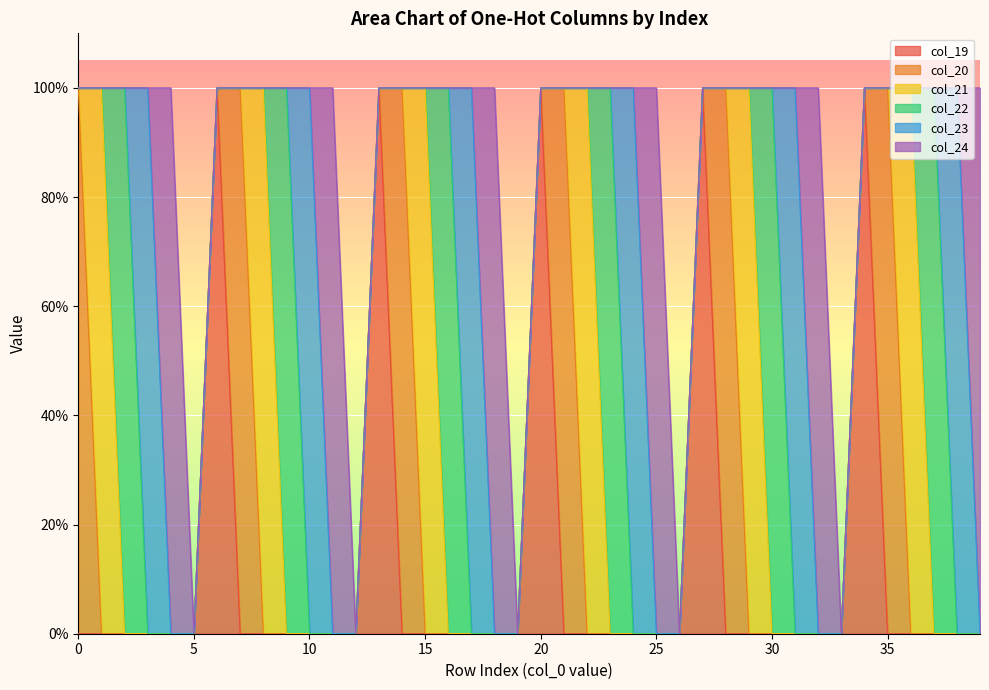

True or false: col_22 and col_24 intersect in this chart.

False